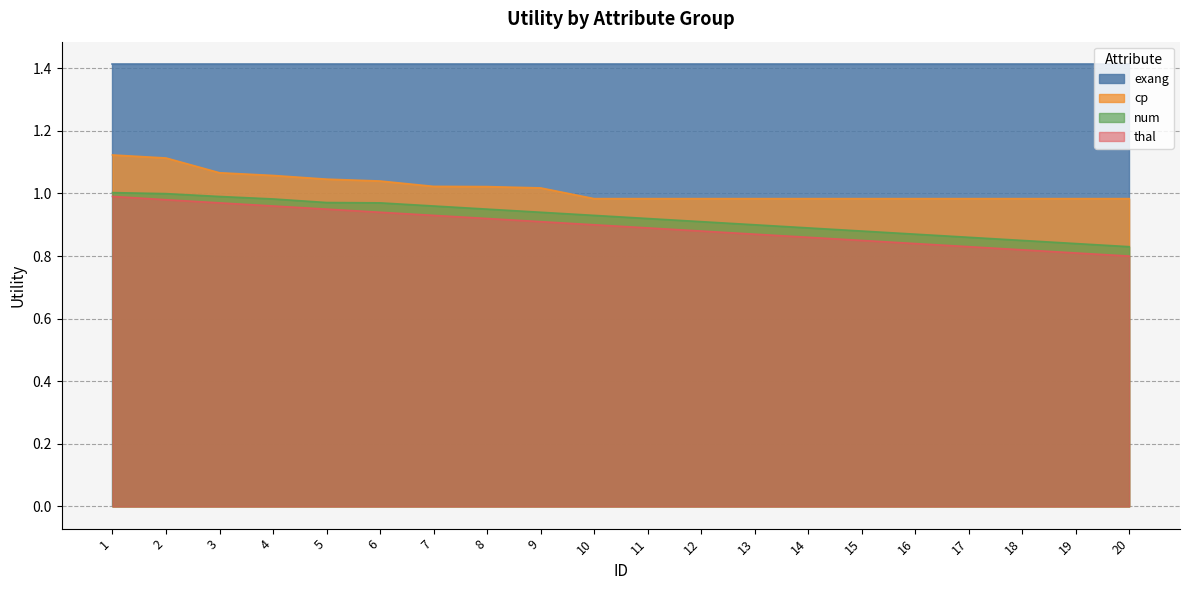

What is the lowest value of the num series?

0.8